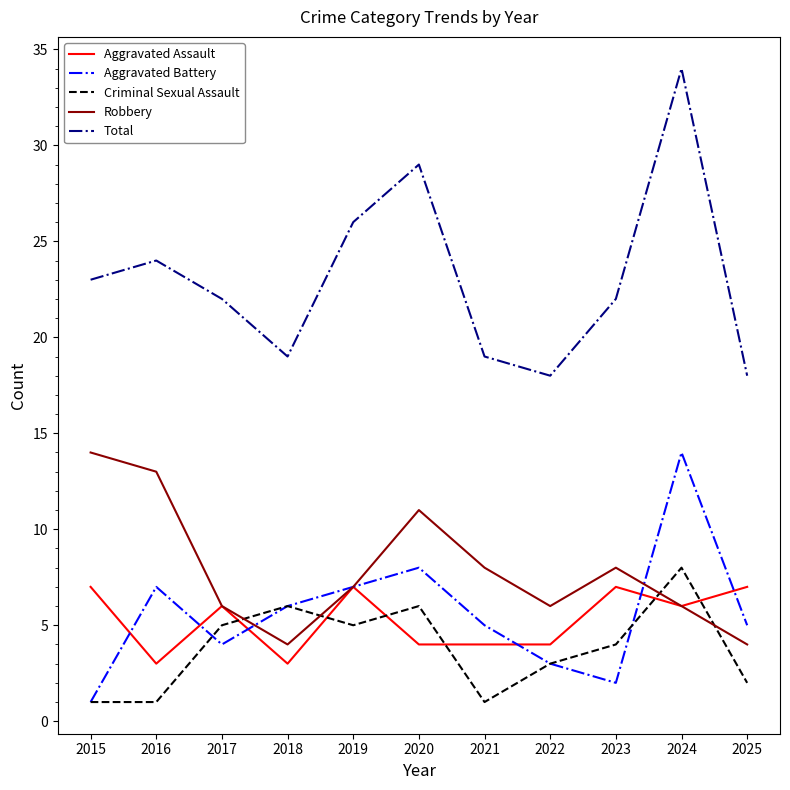

Read the Aggravated Assault value at 2025.

7